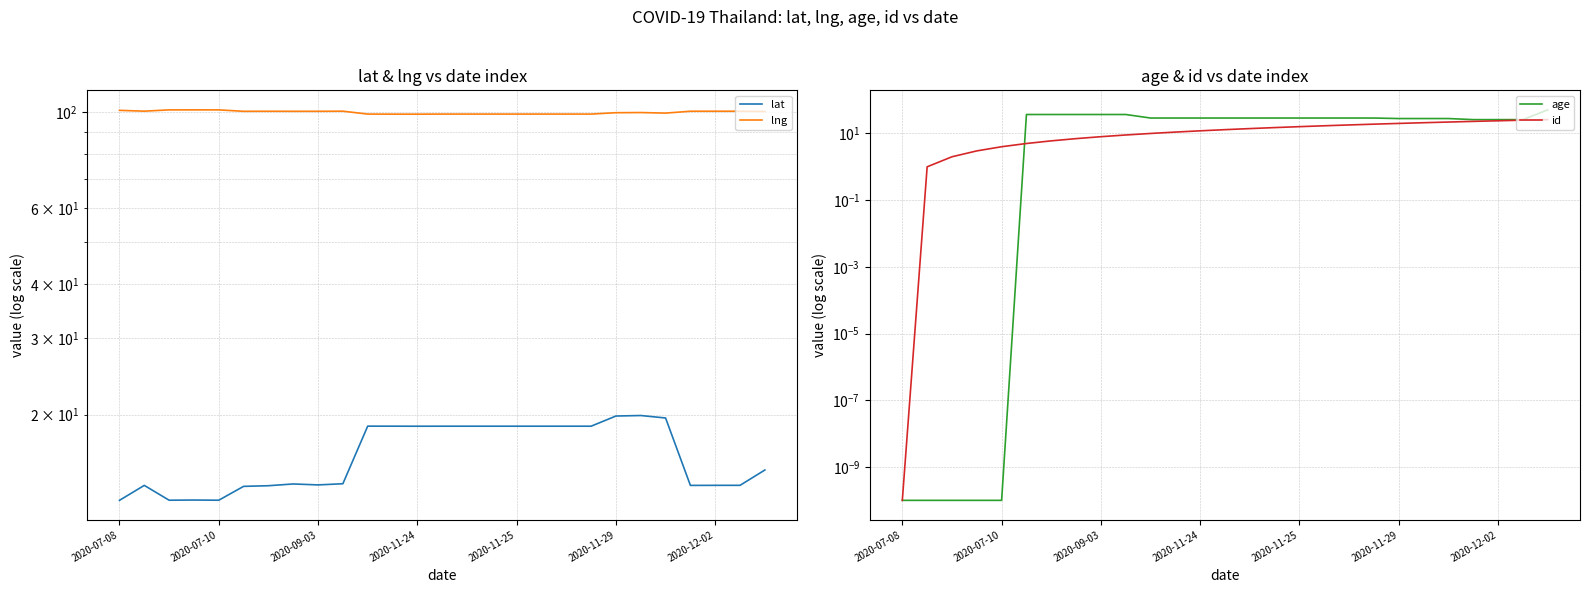

Reading left to right, what are all the values shown in this chart?

lat: 12.7	13.7	12.7	12.7	12.7	13.7	13.7	13.8	13.8	13.8	18.8	18.8	18.8	18.8	18.8	18.8	18.8	18.8	18.8	18.8	19.9	19.9	19.6	13.7	13.7	13.7	14.9
lng: 101.0	100.6	101.2	101.3	101.3	100.5	100.5	100.5	100.5	100.6	99.0	99.0	99.0	99.0	99.0	99.0	99.0	99.0	99.0	99.0	99.7	99.8	99.5	100.5	100.5	100.5	100.4
age: 0.0	0.0	0.0	0.0	0.0	37.0	37.0	37.0	37.0	37.0	29.0	29.0	29.0	29.0	29.0	29.0	29.0	29.0	29.0	29.0	28.0	28.0	28.0	26.0	26.0	26.0	51.0
id: 0.0	1.0	2.0	3.0	4.0	5.0	6.0	7.0	8.0	9.0	10.0	11.0	12.0	13.0	14.0	15.0	16.0	17.0	18.0	19.0	20.0	21.0	22.0	23.0	24.0	25.0	26.0